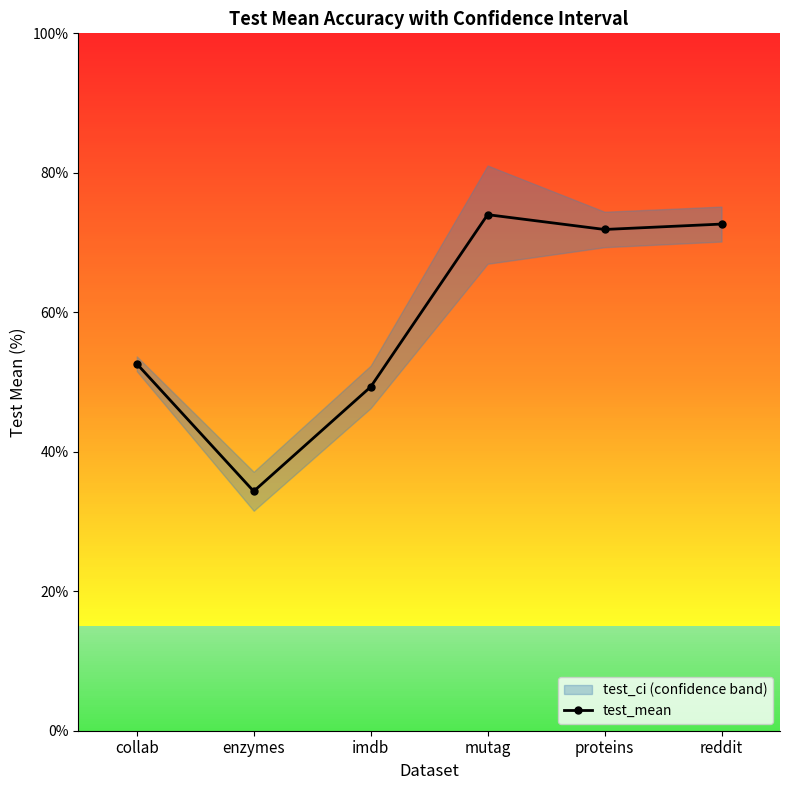

Is it true that the value at mutag is 121.1?

False